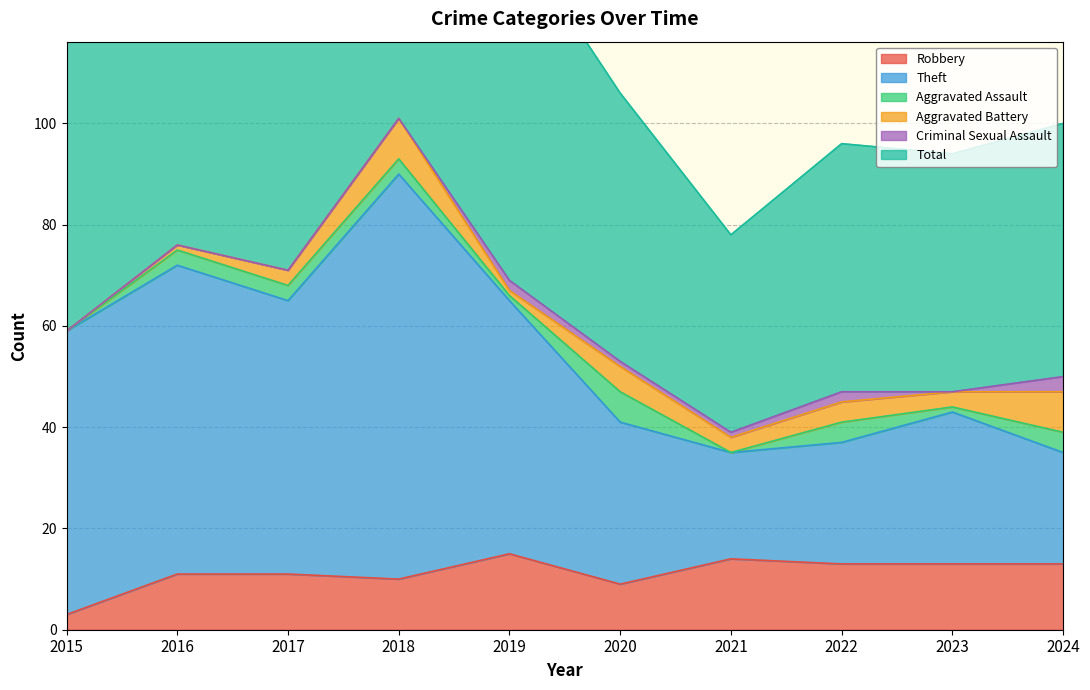

The value of Robbery at 2019 is 15. True or false?

True